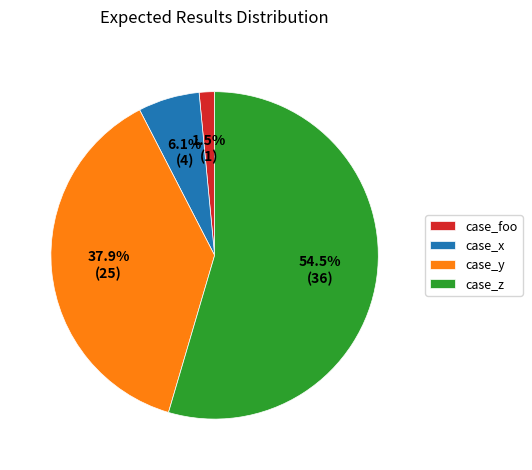

To the nearest percent, what portion does case_y represent?

38%